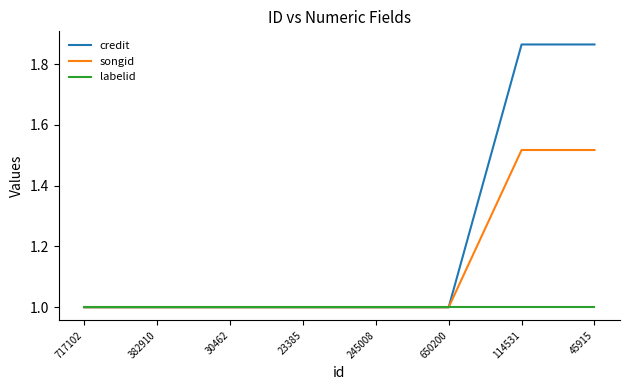

Is it true that songid equals 1.0 at 650200?

True